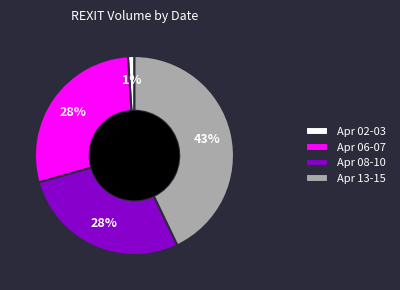

Count the number of slices in the pie.

4